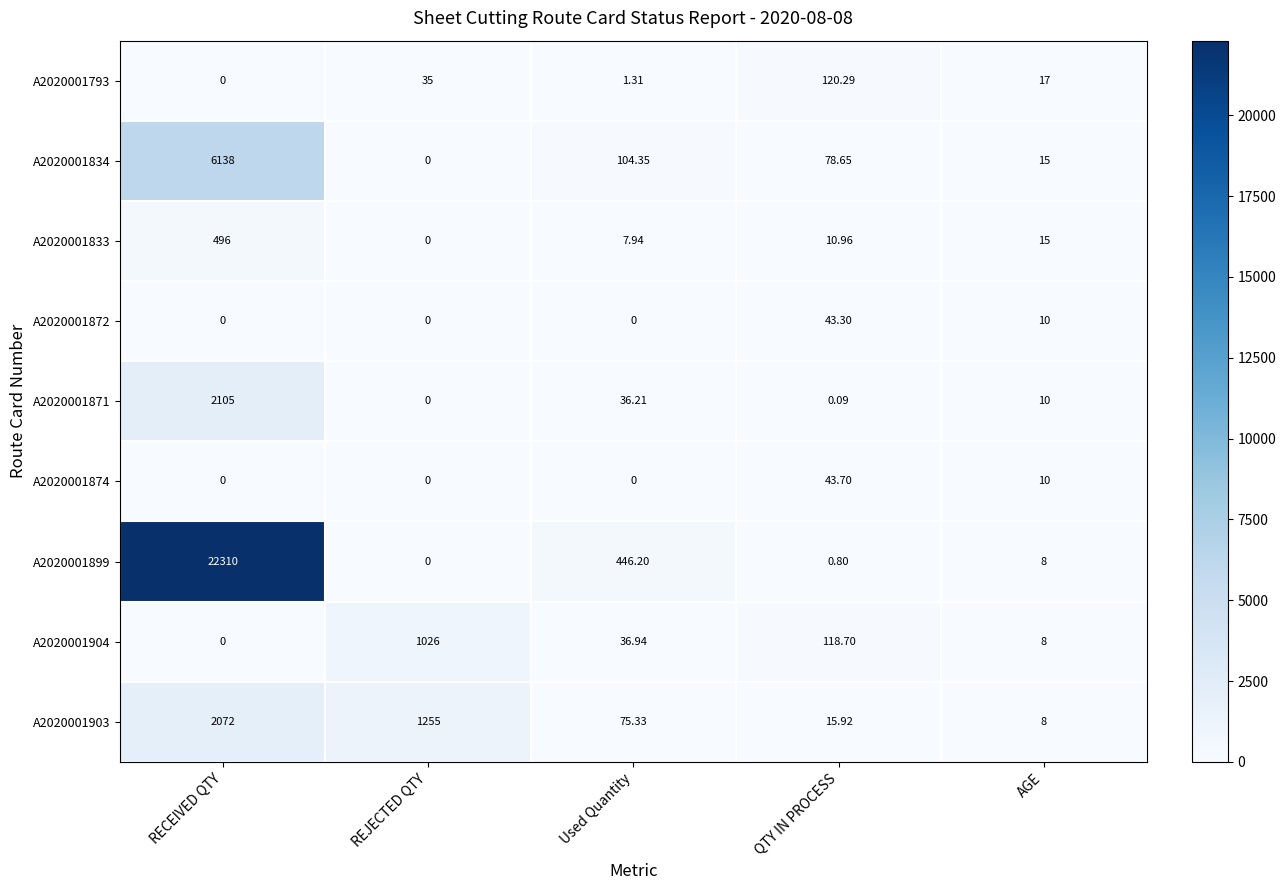

Where is A2020001833 nearest to the value 248?

AGE